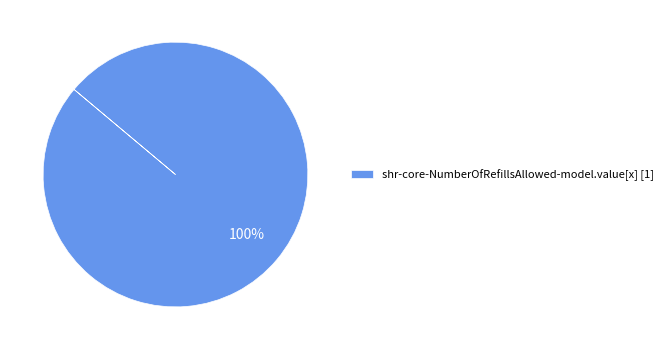

What percentage is the shr-core-NumberOfRefillsAllowed-model.value[x] [1] slice, to the nearest percent?

100%